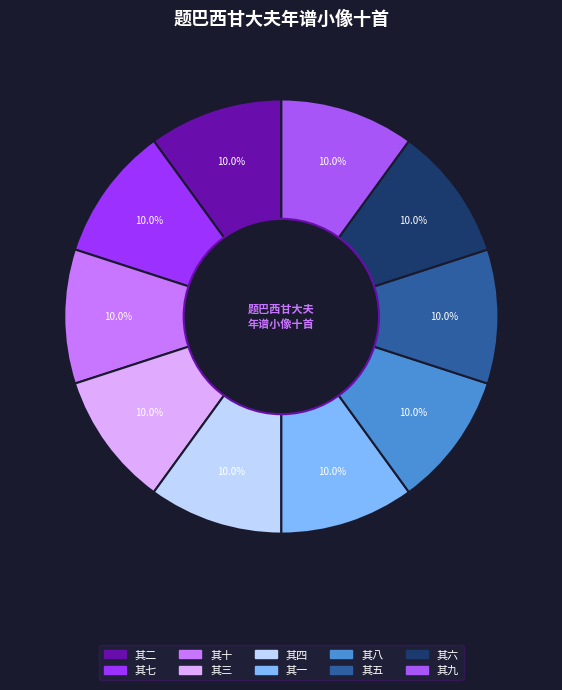

Approximately how many times larger is the value at 其十 compared to 其六?

1.0